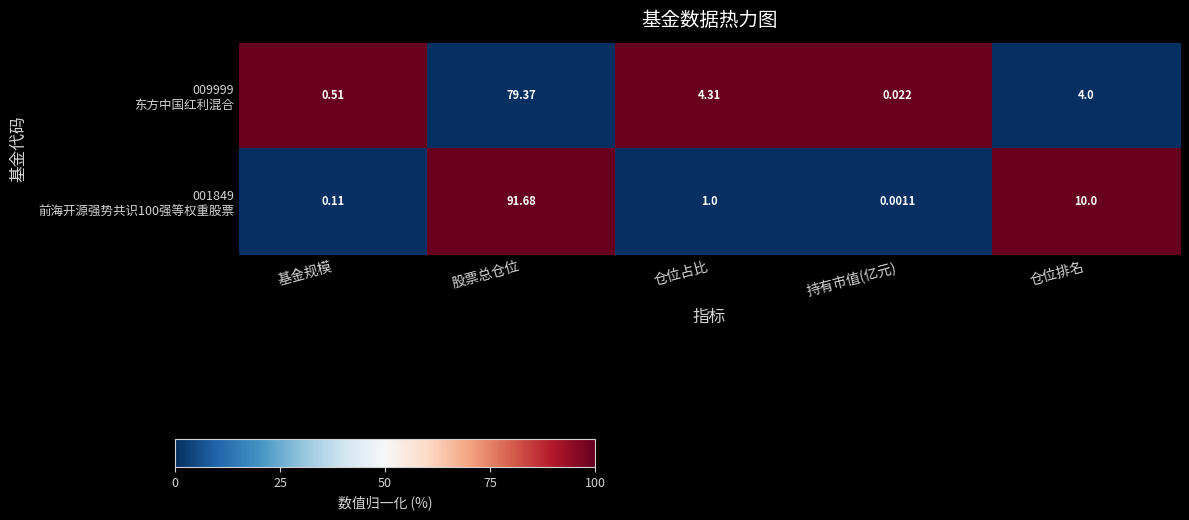

At which category does the chart reach its minimum across all series?

持有市值(亿元)